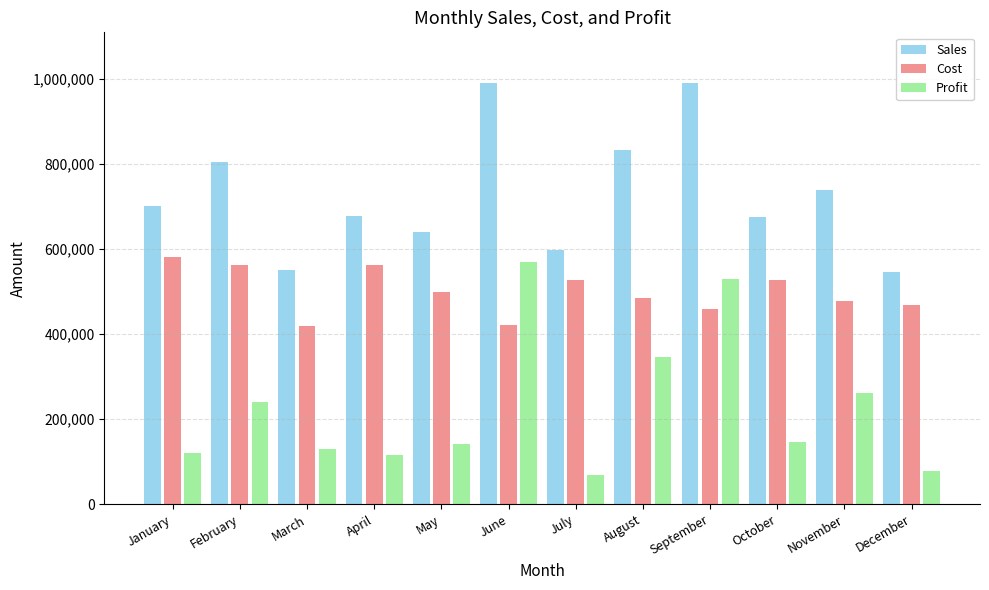

Is the value of Sales at January greater than the value of Profit at July?

Yes